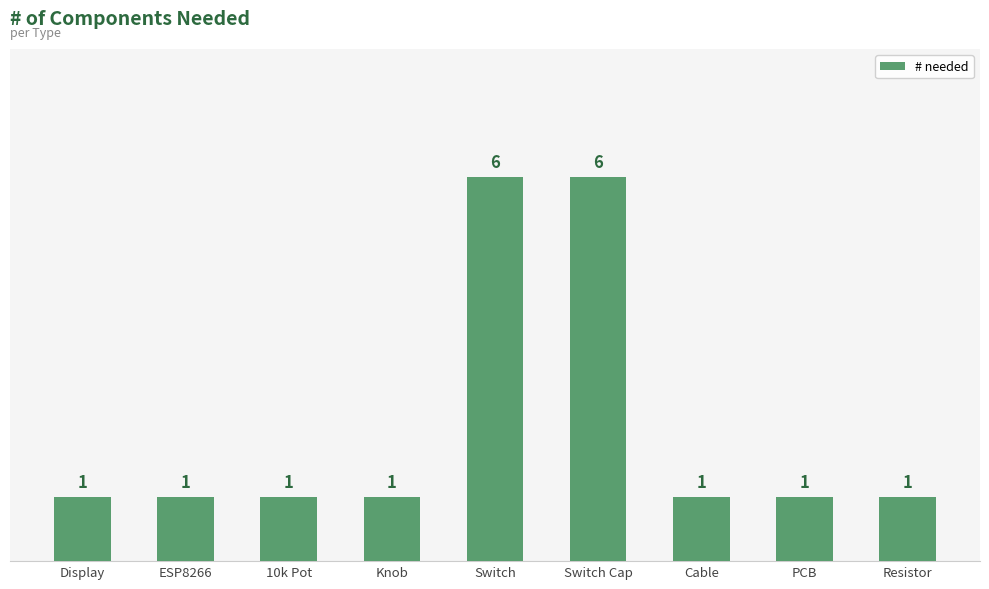

What is the smallest value displayed?

1